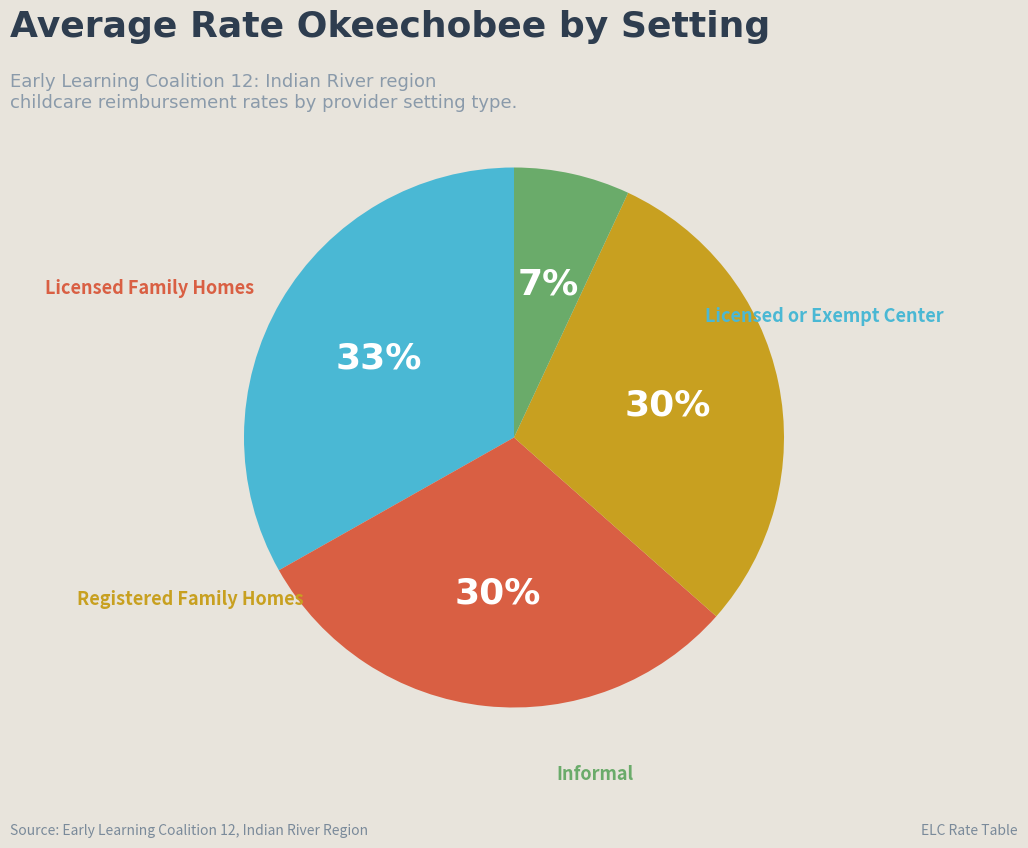

Is there any slice that represents more than half of the pie?

No